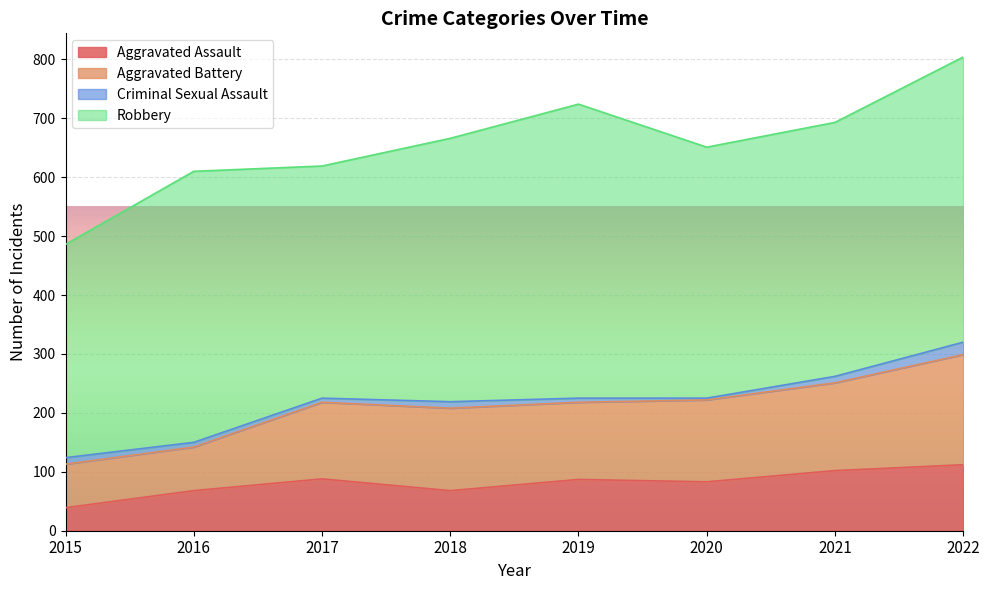

At which category is the sum across all series the highest?

2022